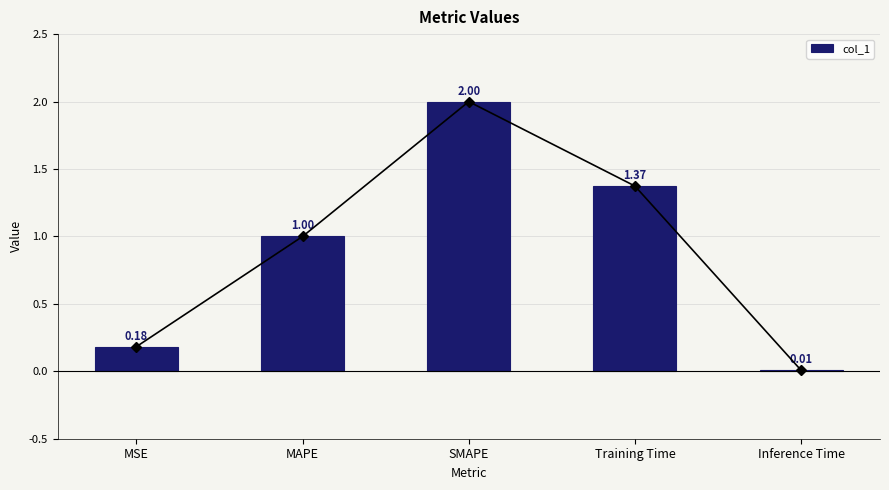

Which category has the highest value across all series?

SMAPE